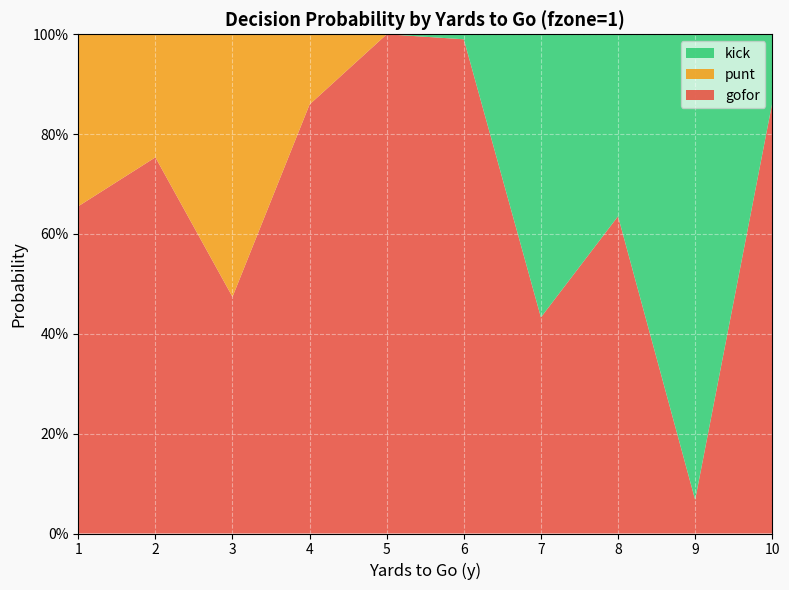

Reading left to right, extract all data points from this chart.

gofor: 0.7	0.8	0.5	0.9	1.0	1.0	0.4	0.6	0.1	0.9
punt: 0.3	0.2	0.5	0.1	0.0	0.0	0.0	0.0	0.0	0.0
kick: 0.0	0.0	0.0	0.0	0.0	0.0	0.6	0.4	0.9	0.1